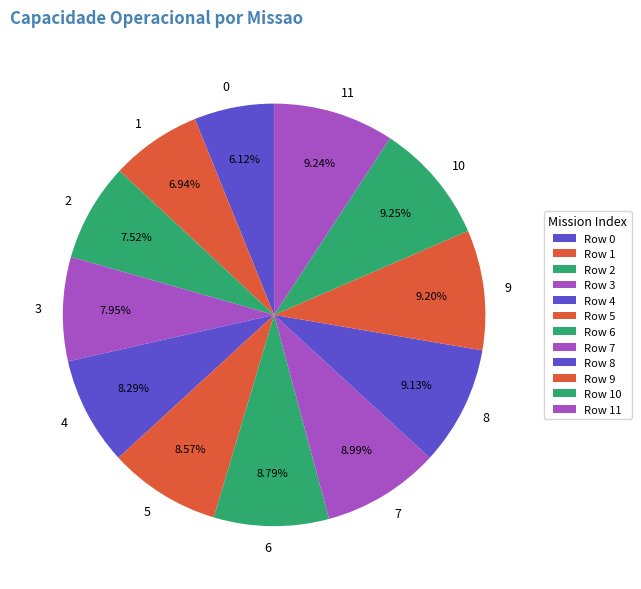

Is there a majority slice in this chart?

No